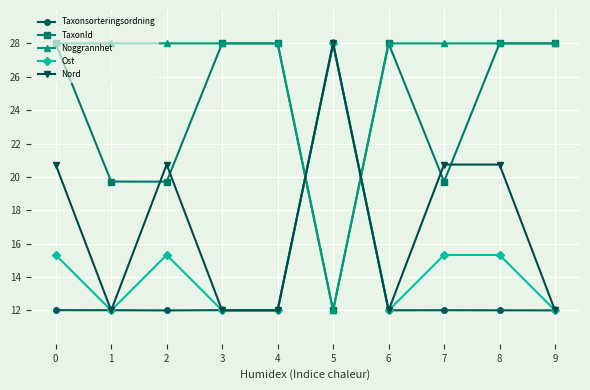

The value of Taxonsorteringsordning at 8 is 5.6. True or false?

False